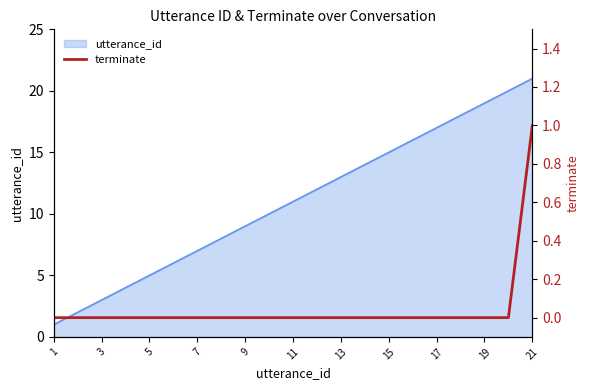

The utterance_id series shows 14 at 21. True or false?

False